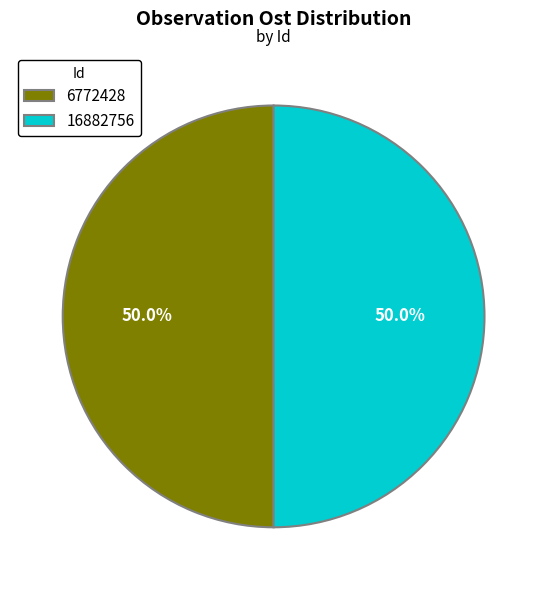

Combined, what portion of the pie is 16882756 and 6772428?

100.0%